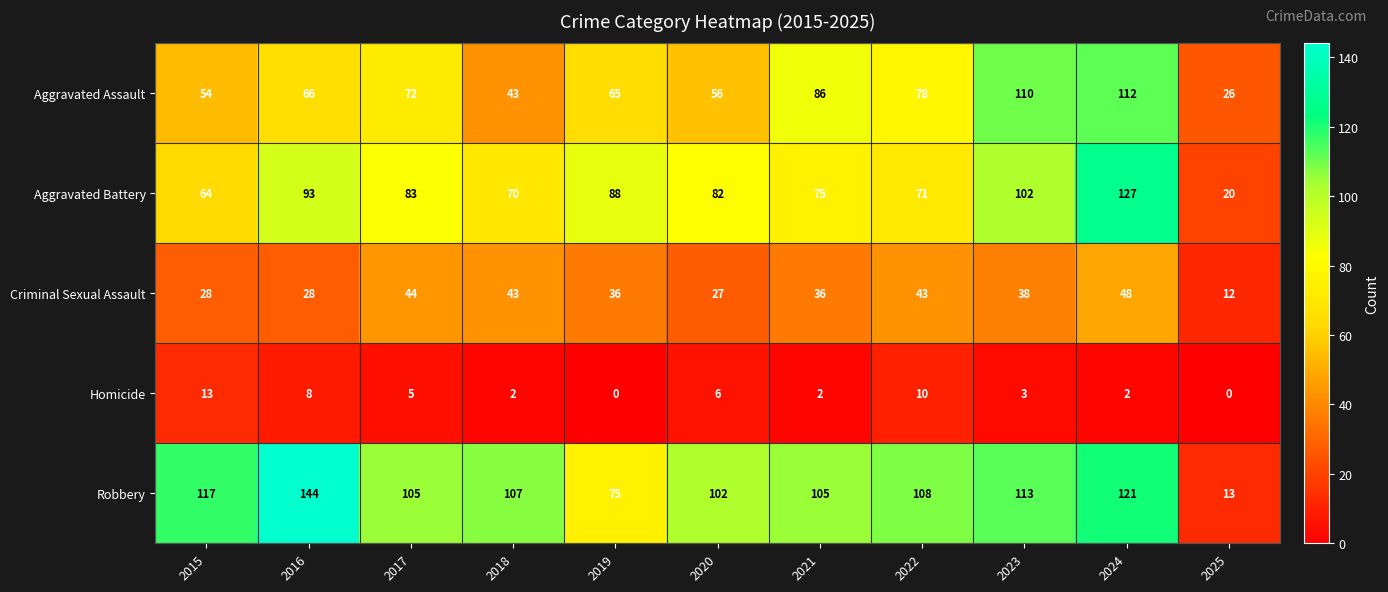

The value of Criminal Sexual Assault at 2021 is 19. True or false?

False